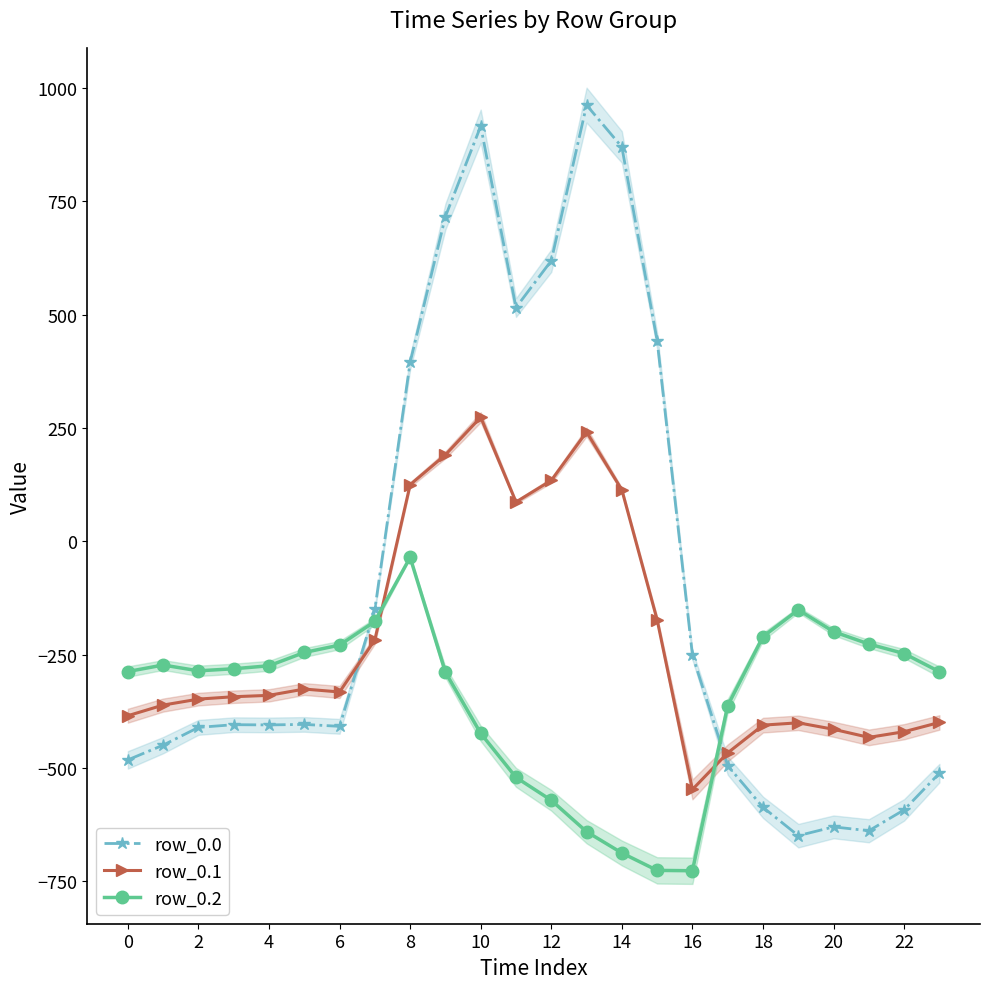

What is the maximum value for row_0.1?

274.1